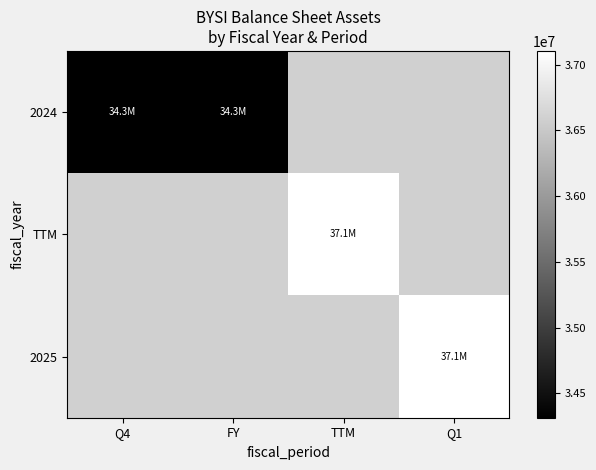

How many positive values does the 2025 series have?

1